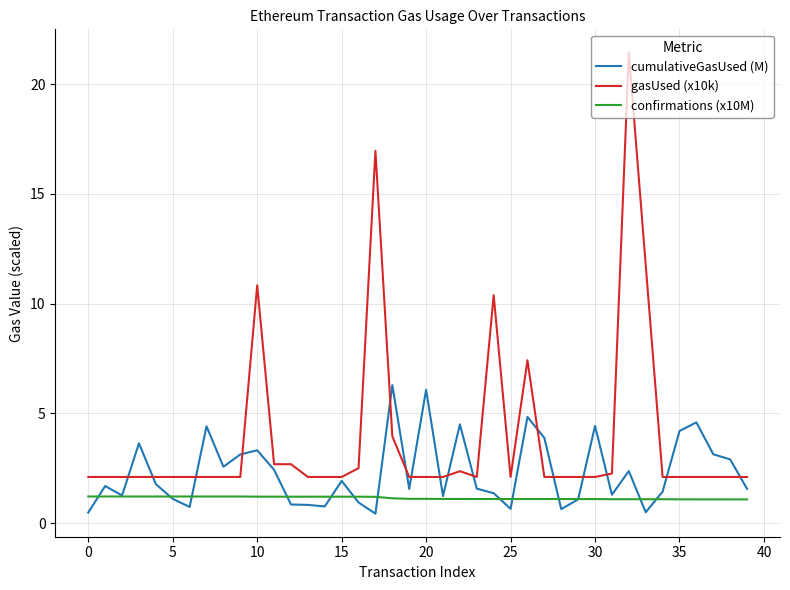

How many categories are shown in the chart?

40